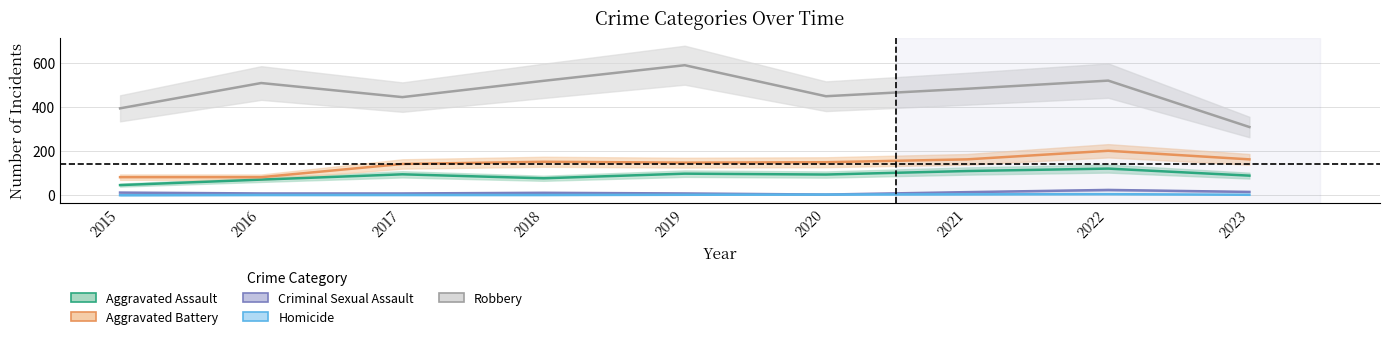

Rank the series at 2021 from highest to lowest value.

Robbery, Aggravated Battery, Aggravated Assault, Criminal Sexual Assault, Homicide